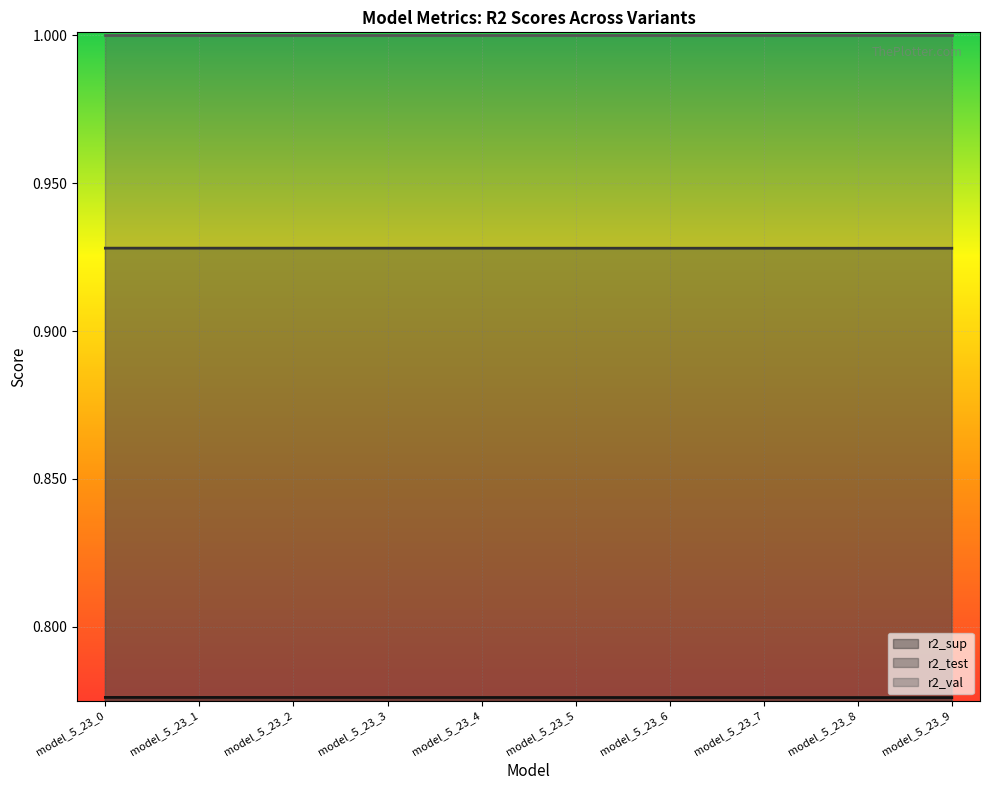

Which category has the highest value across all series?

model_5_23_0